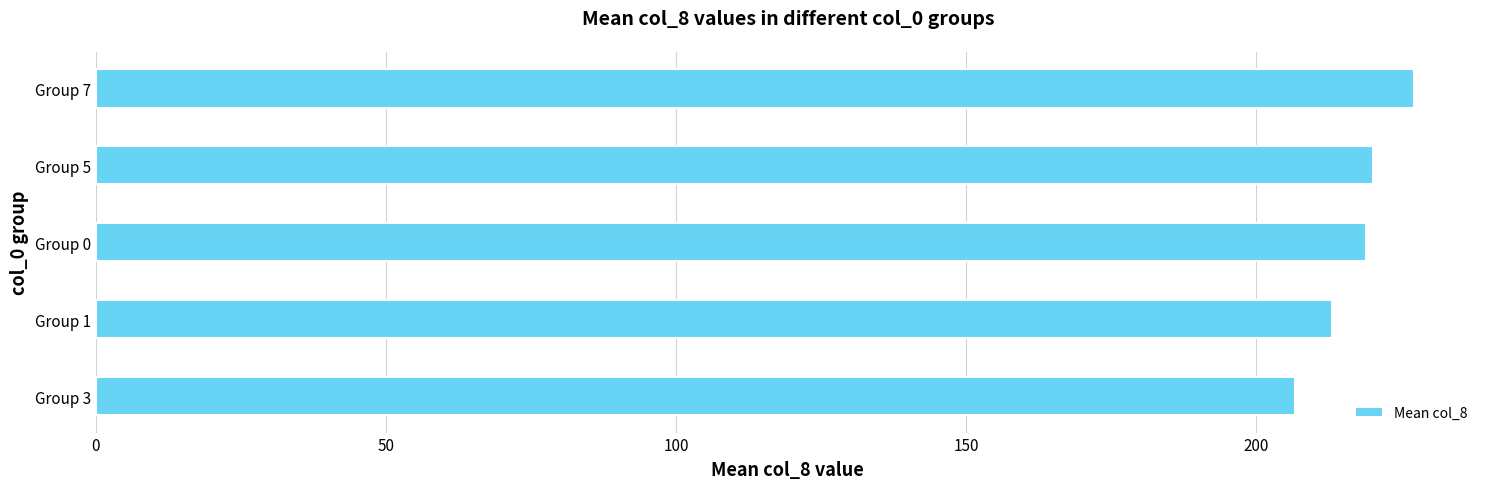

Between Group 3 and Group 5, which is larger?

Group 5